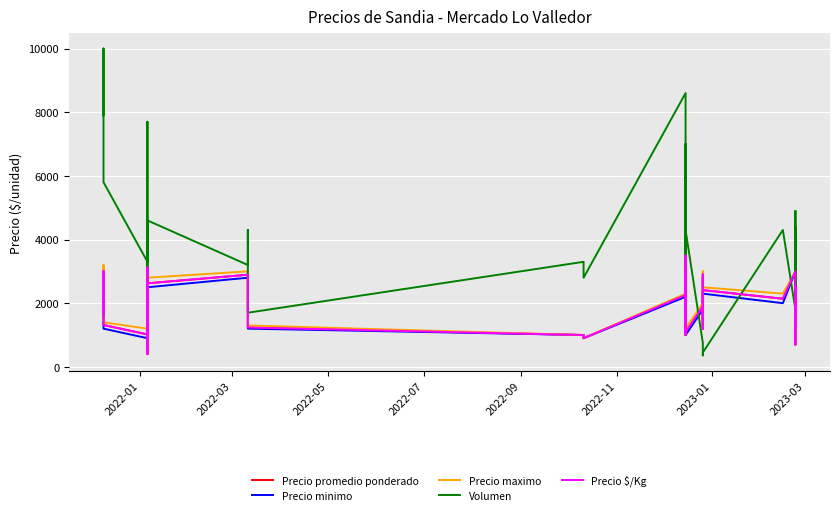

What is the difference between the second highest and second lowest values in the Volumen series?

8190